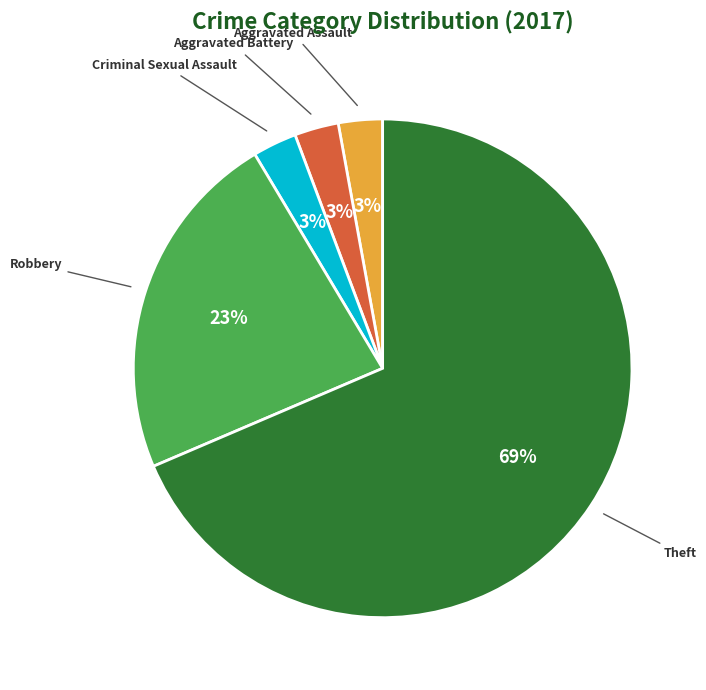

Which slice is the largest?

Theft